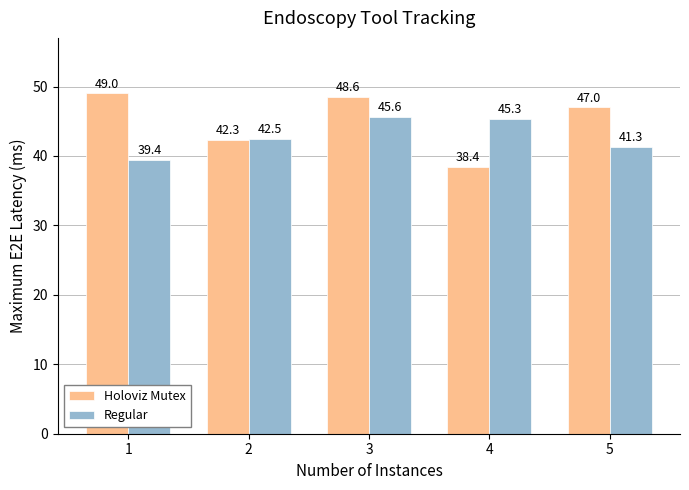

What is the value of the Regular bar at the 3rd from the left?

45.6